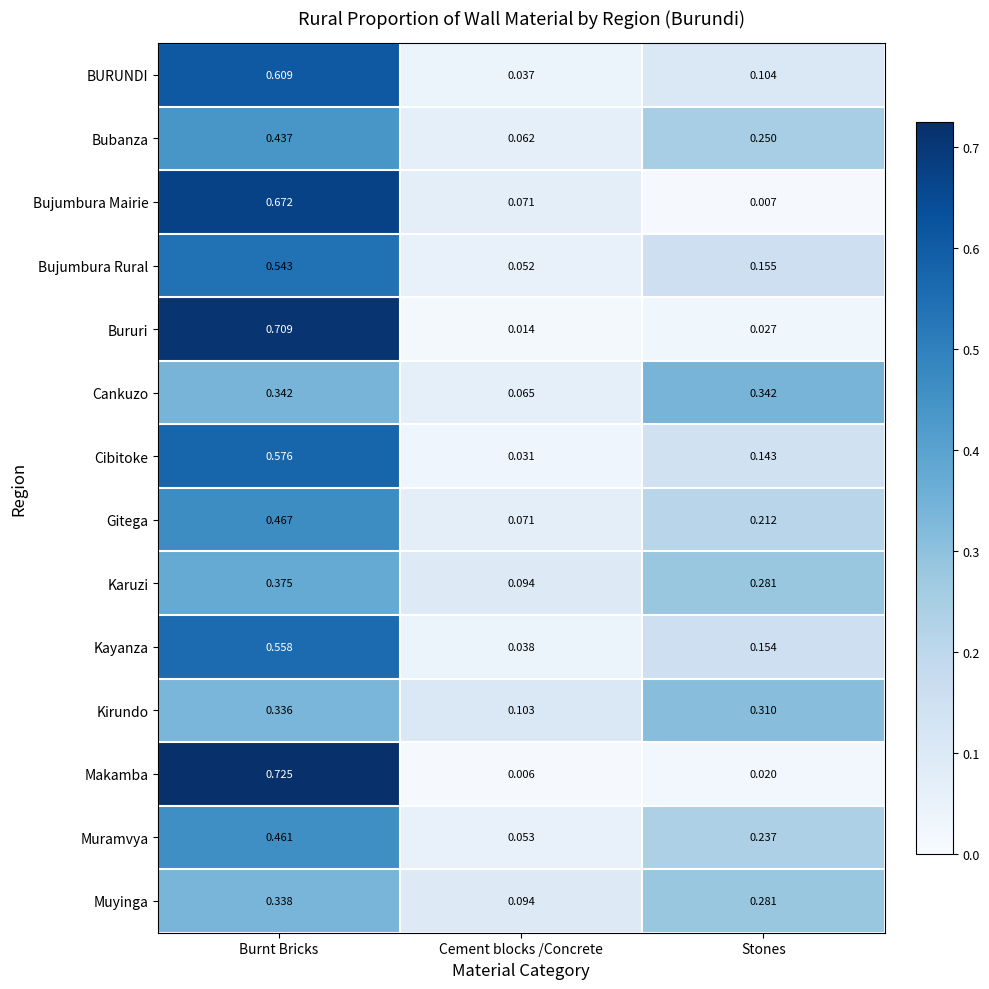

At which category is the sum across all series the highest?

Burnt Bricks